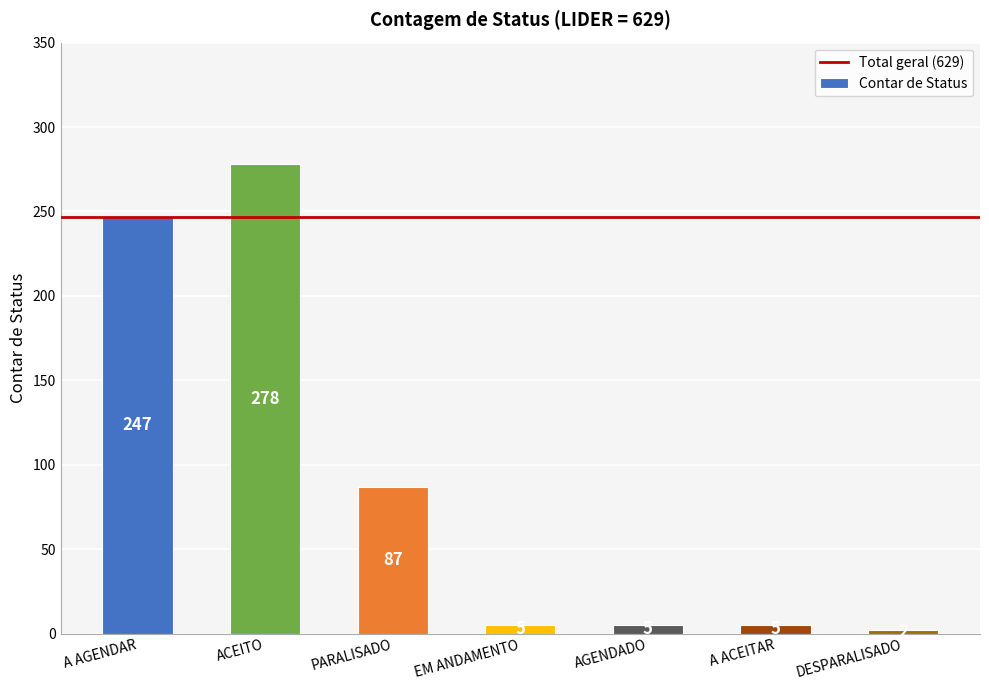

At which label is the value closest to 140?

PARALISADO